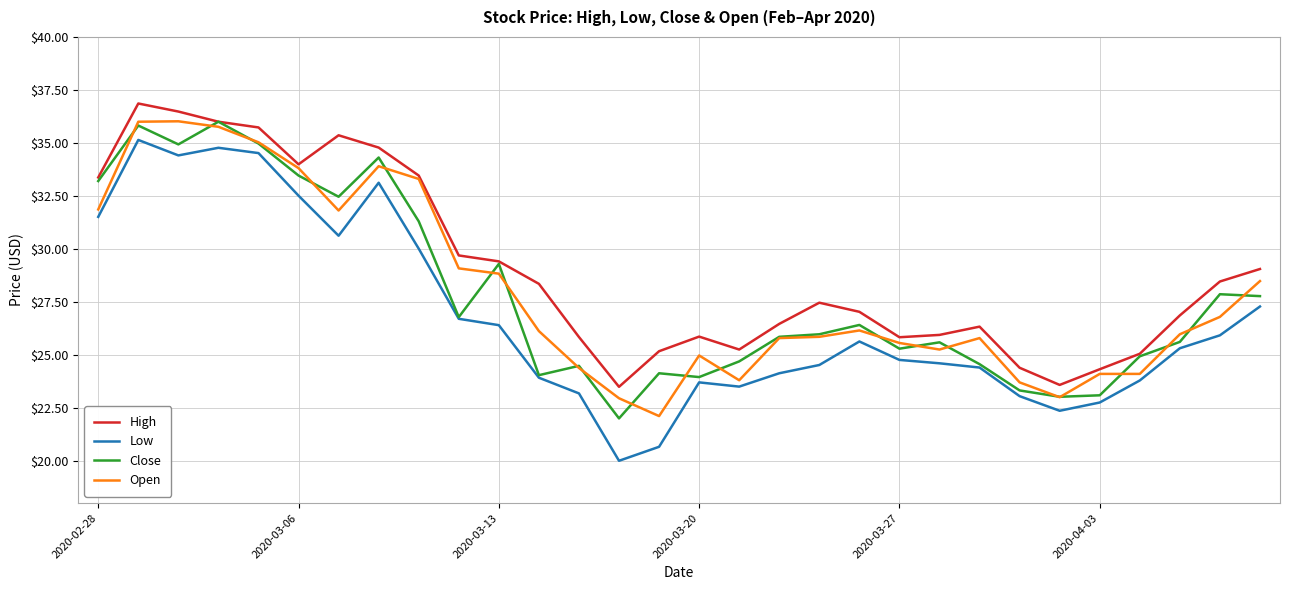

Which series has the largest range (max minus min)?

Low